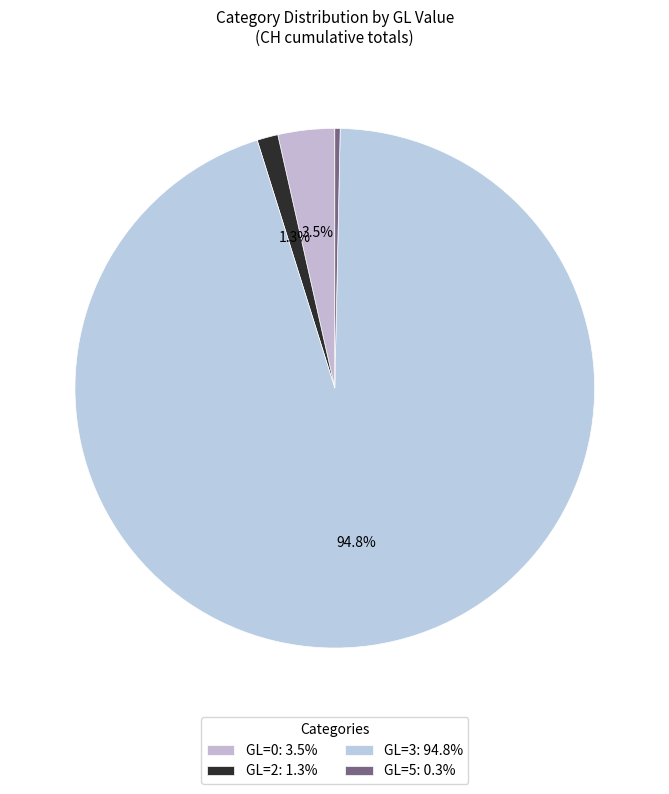

To the nearest percent, what is the average slice percentage?

25%